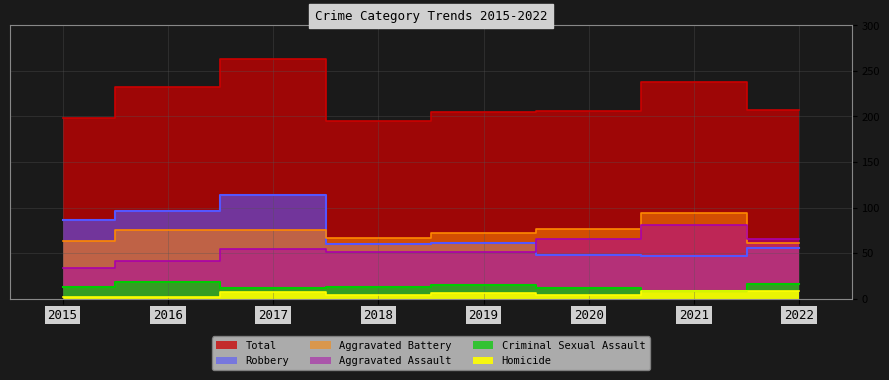

True or false: Aggravated Battery and Criminal Sexual Assault cross at least once.

False